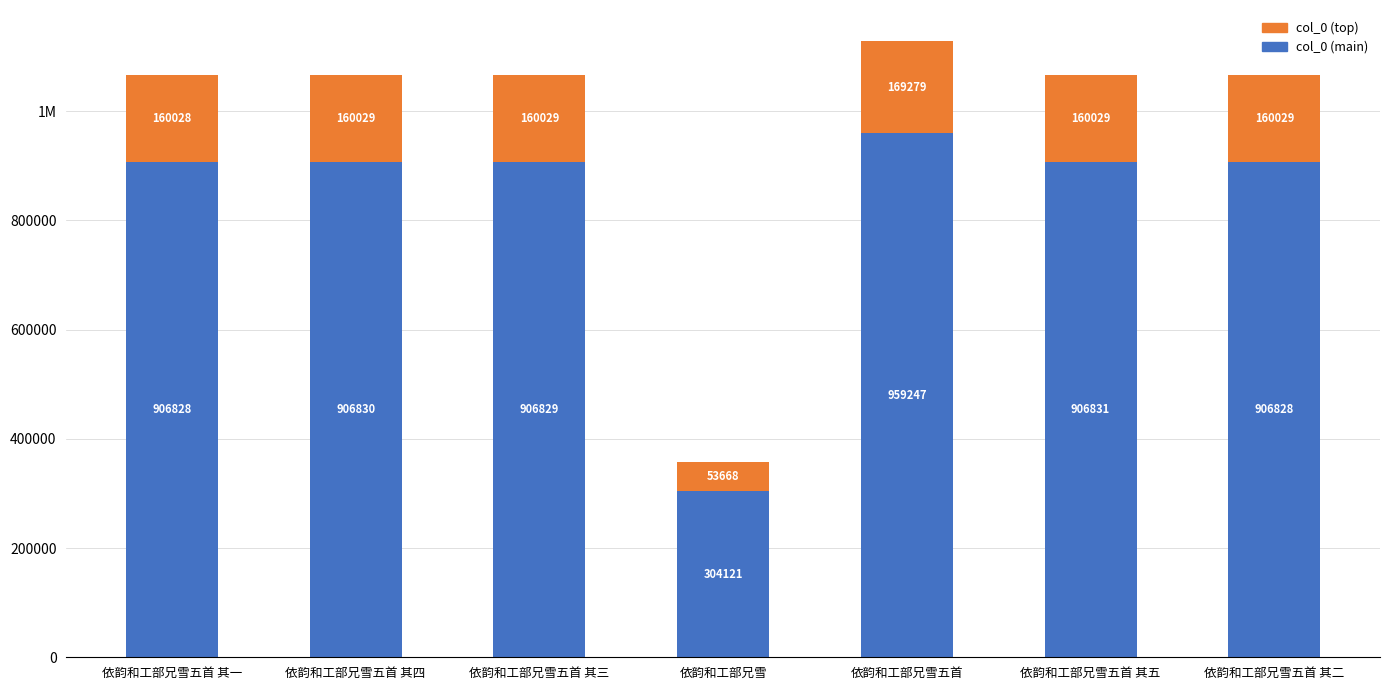

Between 依韵和工部兄雪五首 and 依韵和工部兄雪五首 其二, which is larger?

依韵和工部兄雪五首